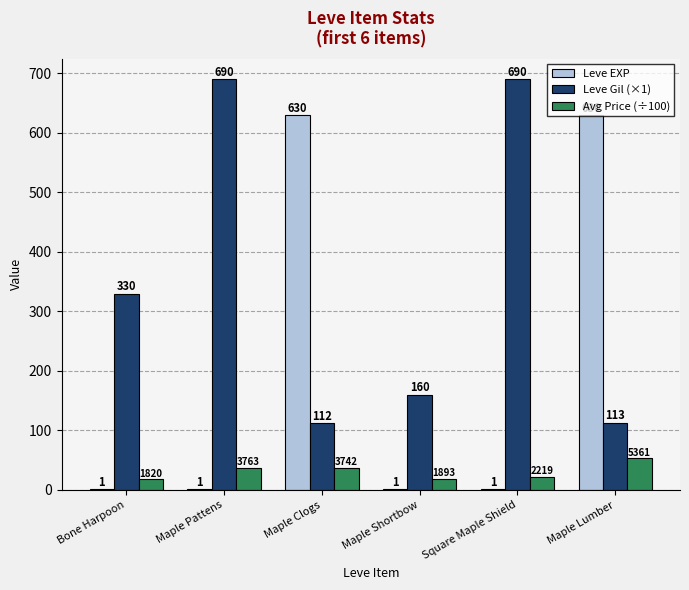

What is the average value of the Leve EXP series?

210.7